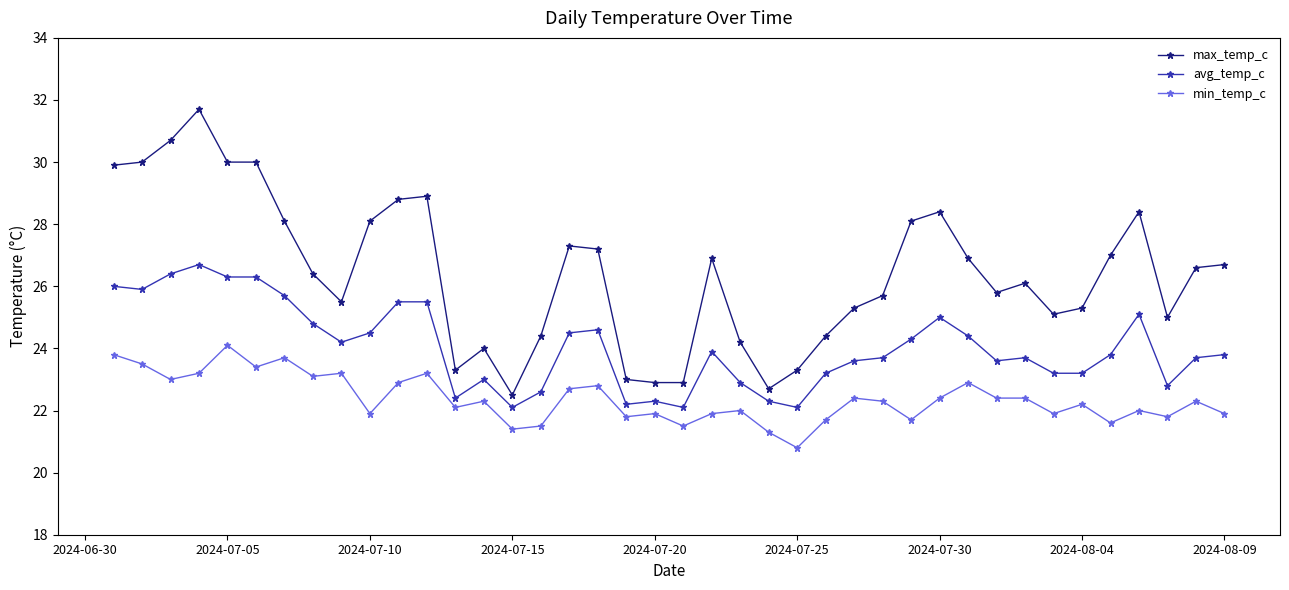

True or false: min_temp_c has more than 0 interior local peaks.

True